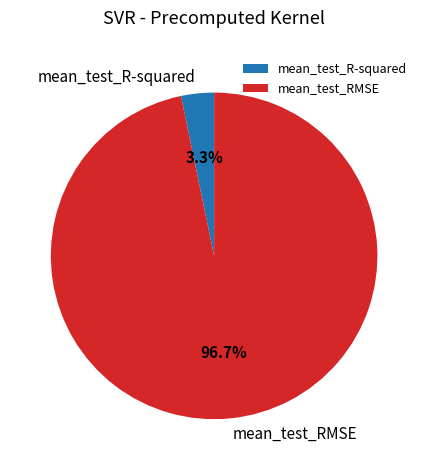

Which slice is the largest?

mean_test_RMSE